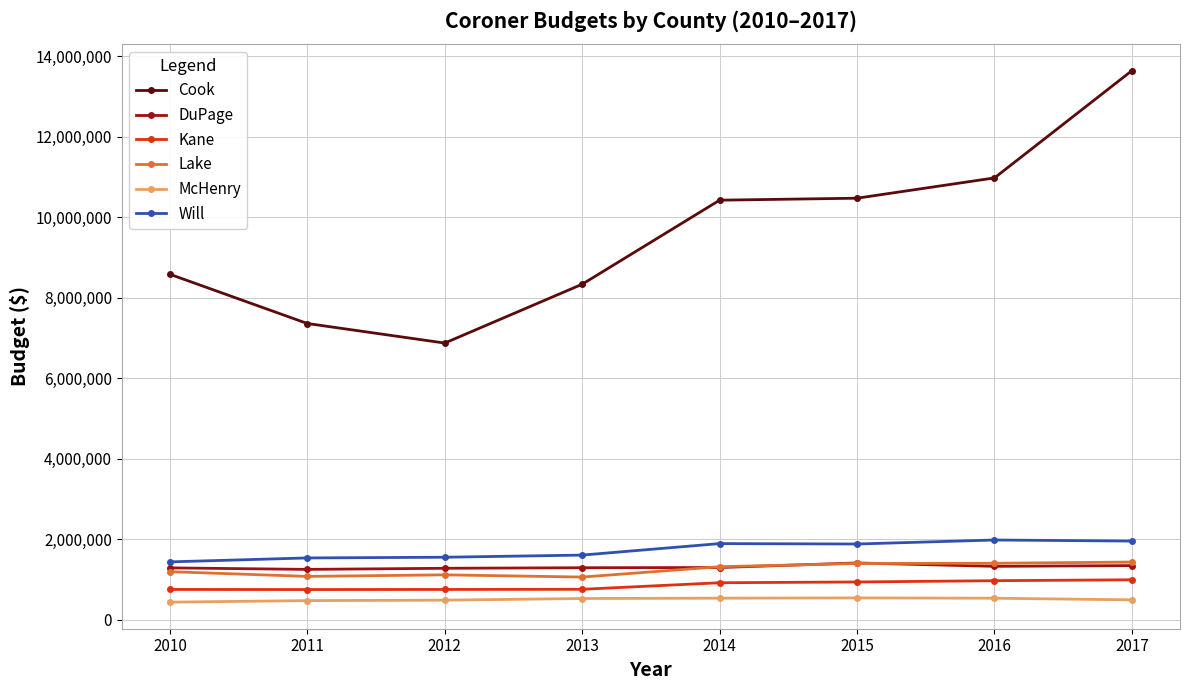

In McHenry, how many points are higher than both neighbors (excluding endpoints)?

1